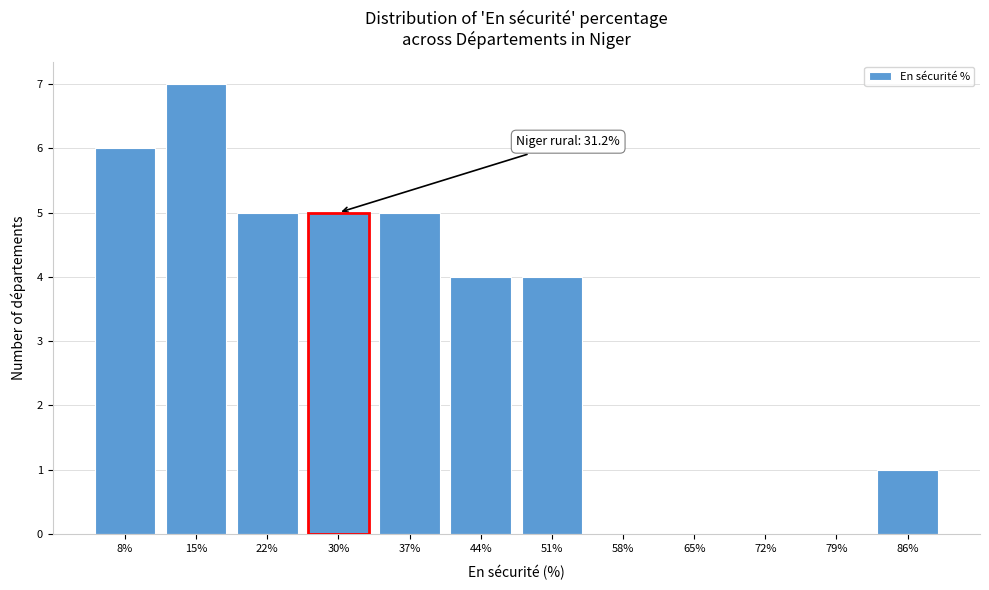

Reading left to right, transcribe all the data shown in this chart.

8%=6	15%=7	22%=5	30%=5	37%=5	44%=4	51%=4	58%=0	65%=0	72%=0	79%=0	86%=1